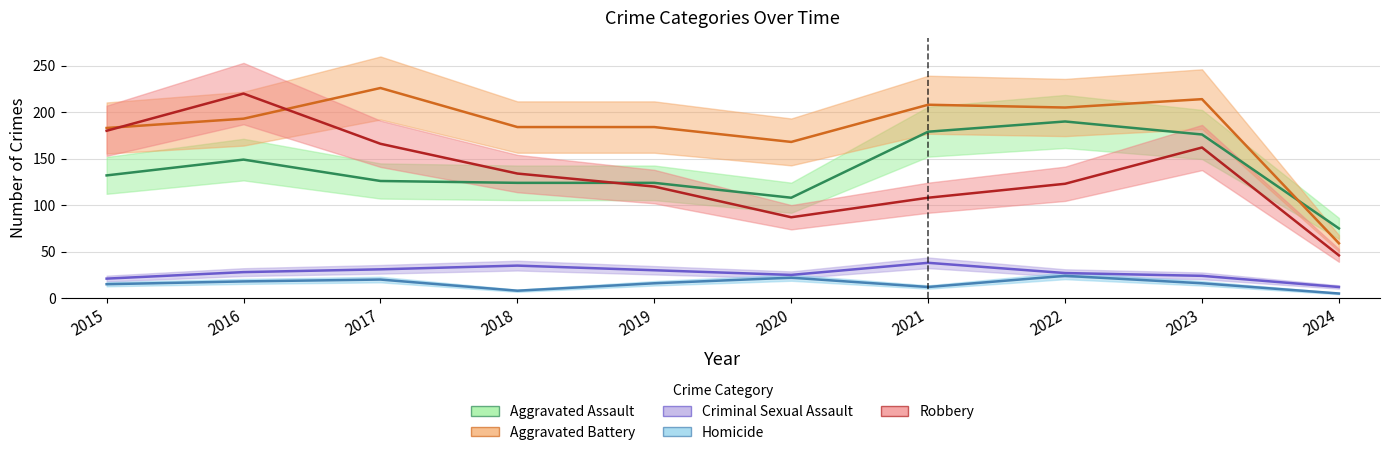

At which category does Robbery reach its first local peak?

2016